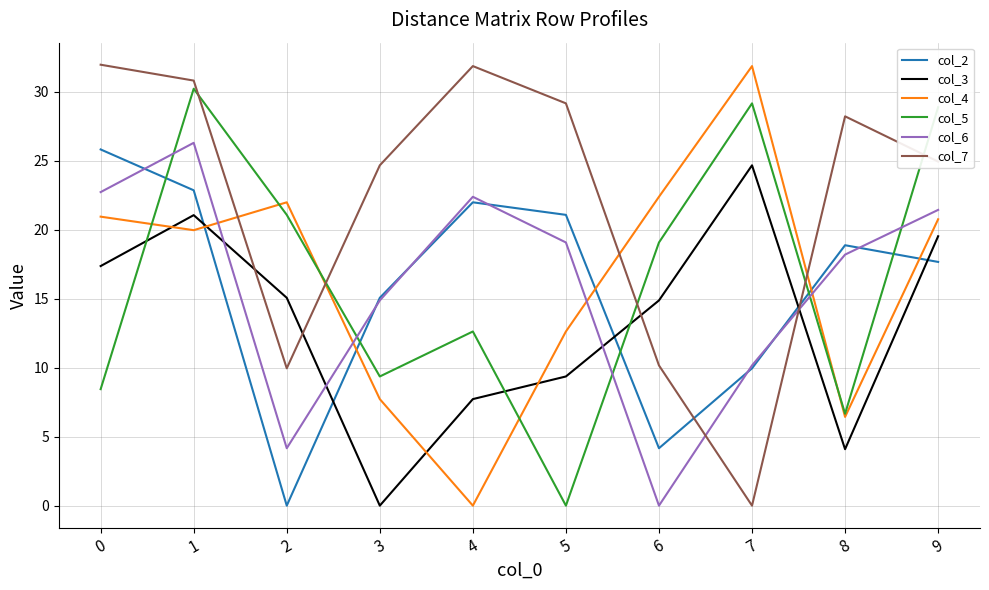

How many series are shown in this chart?

6